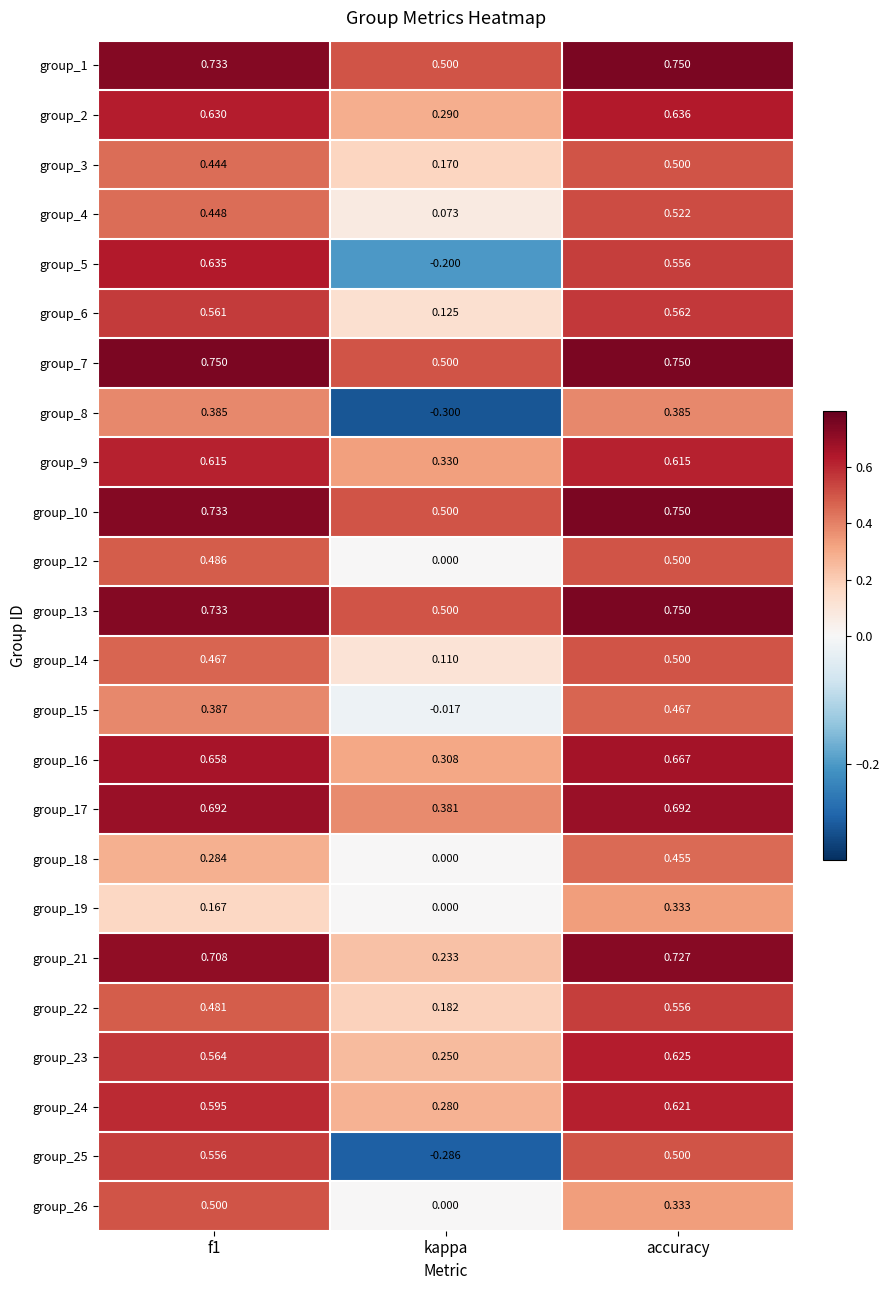

Which series changed the most between f1 and accuracy?

group_18